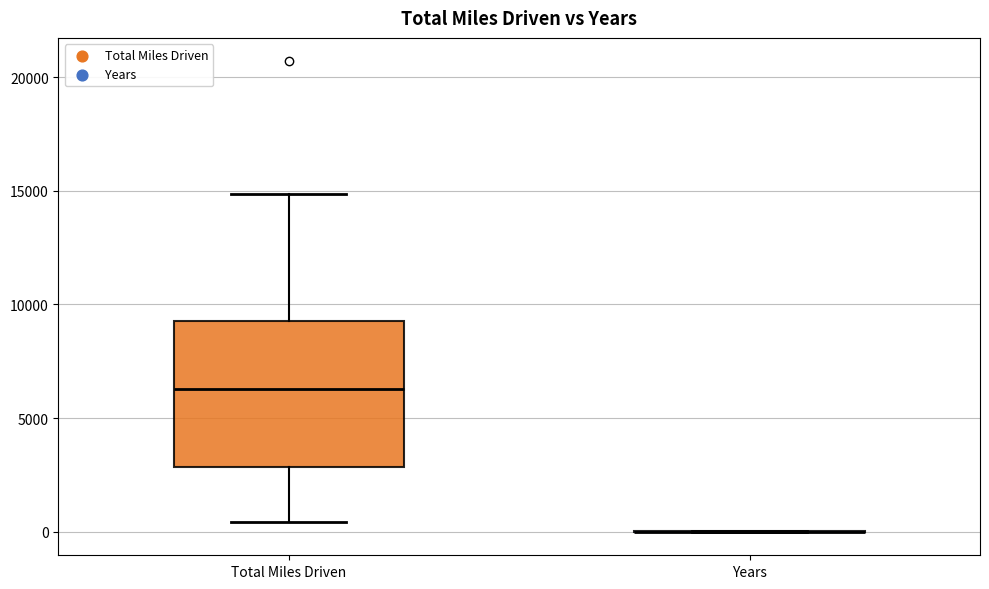

Reading left to right, transcribe this box plot: for each box, give where its median line is, the range the box spans, and where its two whiskers end, as read against the y-axis. The values are not printed on the chart, so give them approximately, as read against the axis.

Total Miles Driven: median 6500, box 3000 to 9500, whiskers 500 to 15000
Years: box collapsed to a line at 0, whiskers 0 to 0